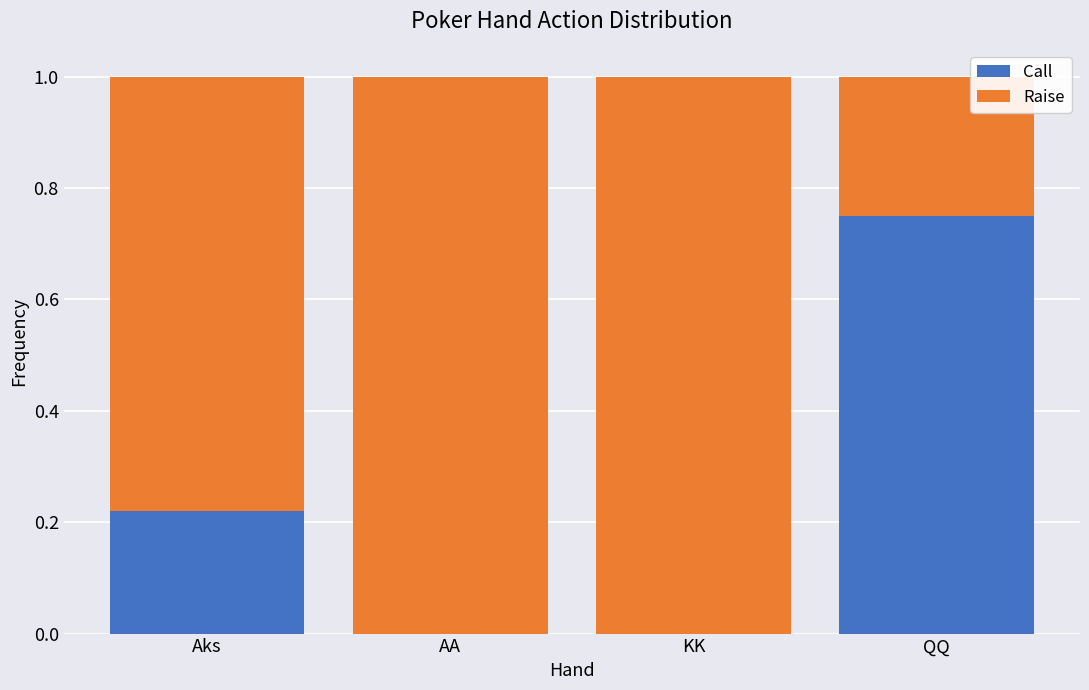

The value of Call at Aks is 0.3. True or false?

False